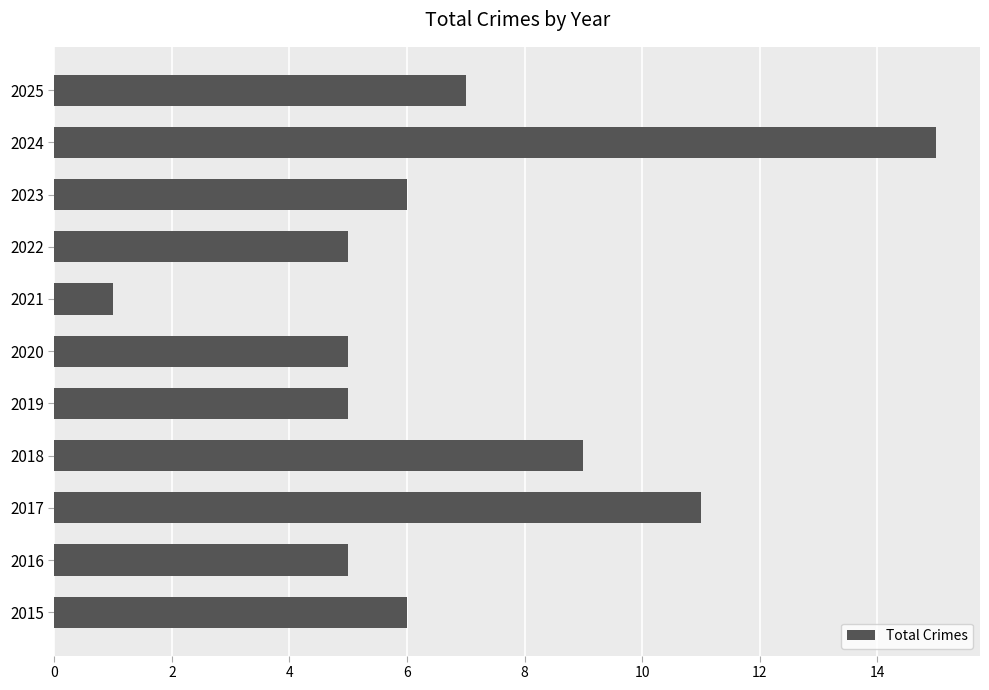

Does the chart contain any negative values?

No